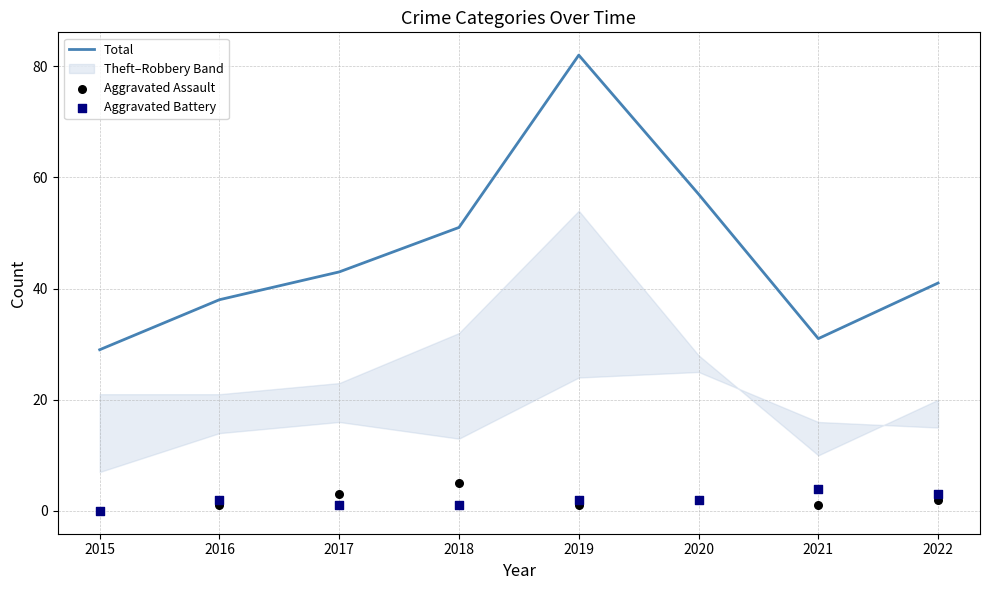

Which series contains the highest Y value?

Total